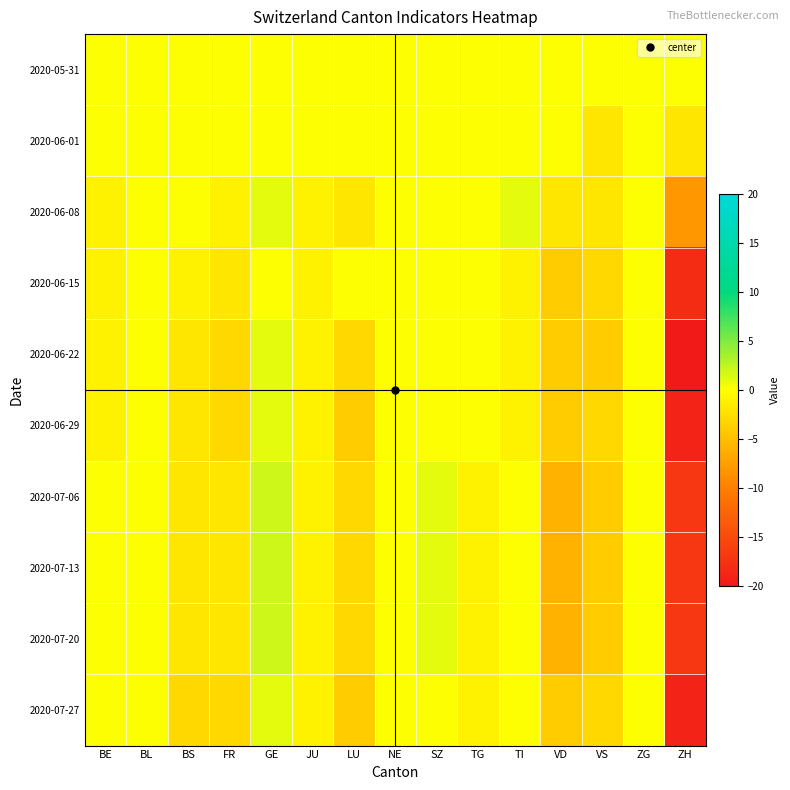

Which series has the largest total across all categories?

2020-05-31